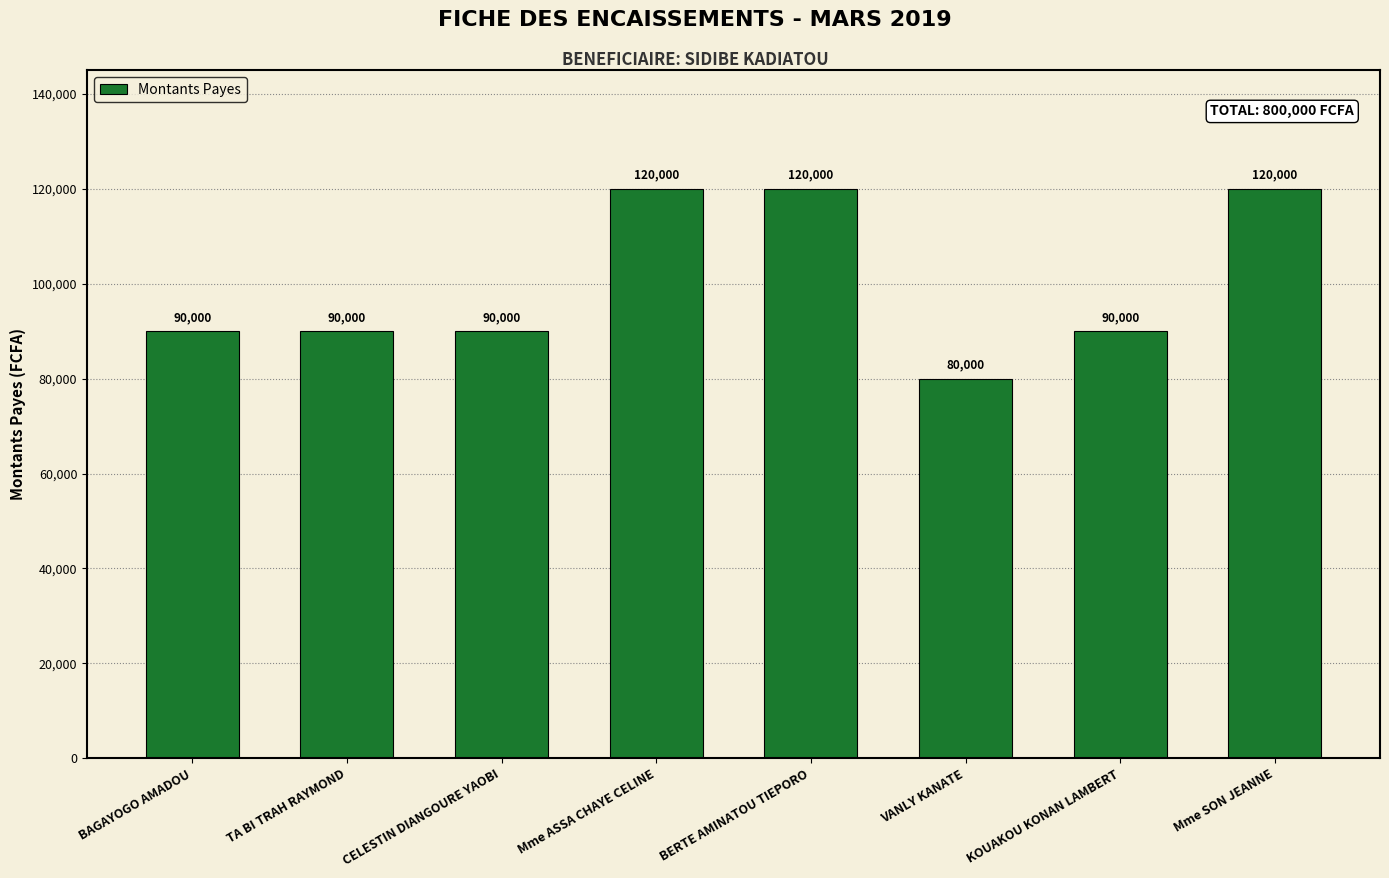

Does the chart contain any negative values?

No